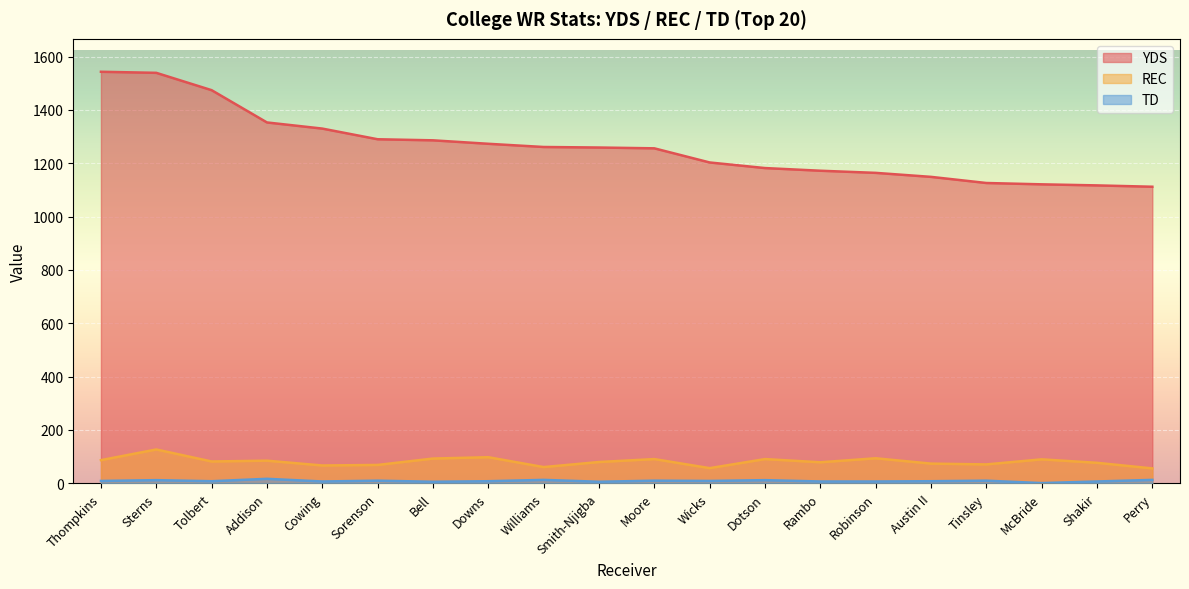

Where is YDS nearest to the value 1327?

Cowing